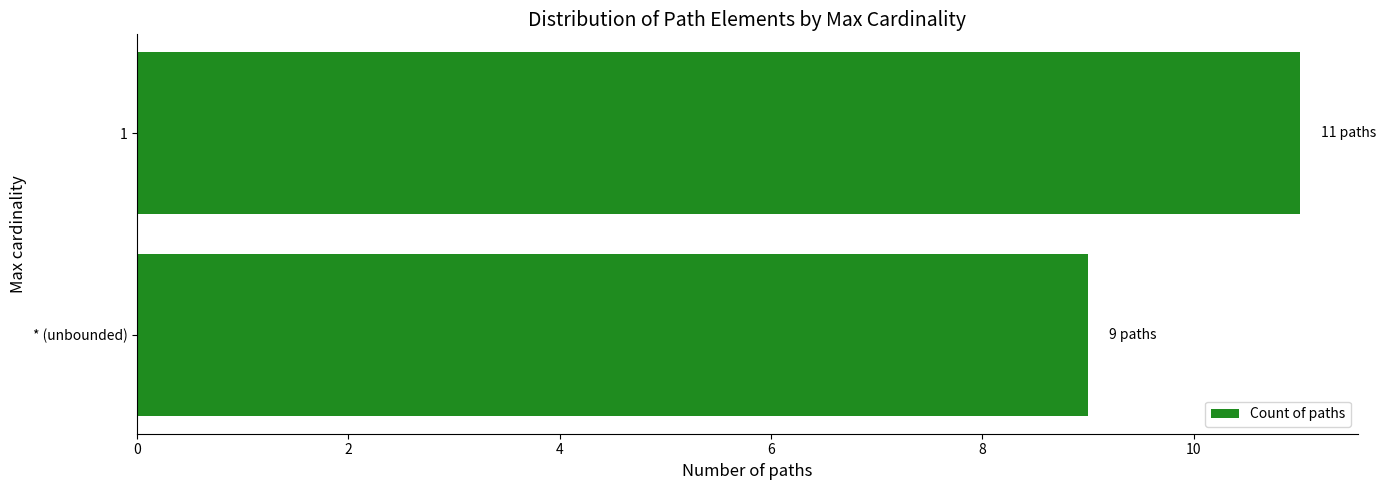

Reading top to bottom, list all the values displayed in this chart.

1=11	* (unbounded)=9